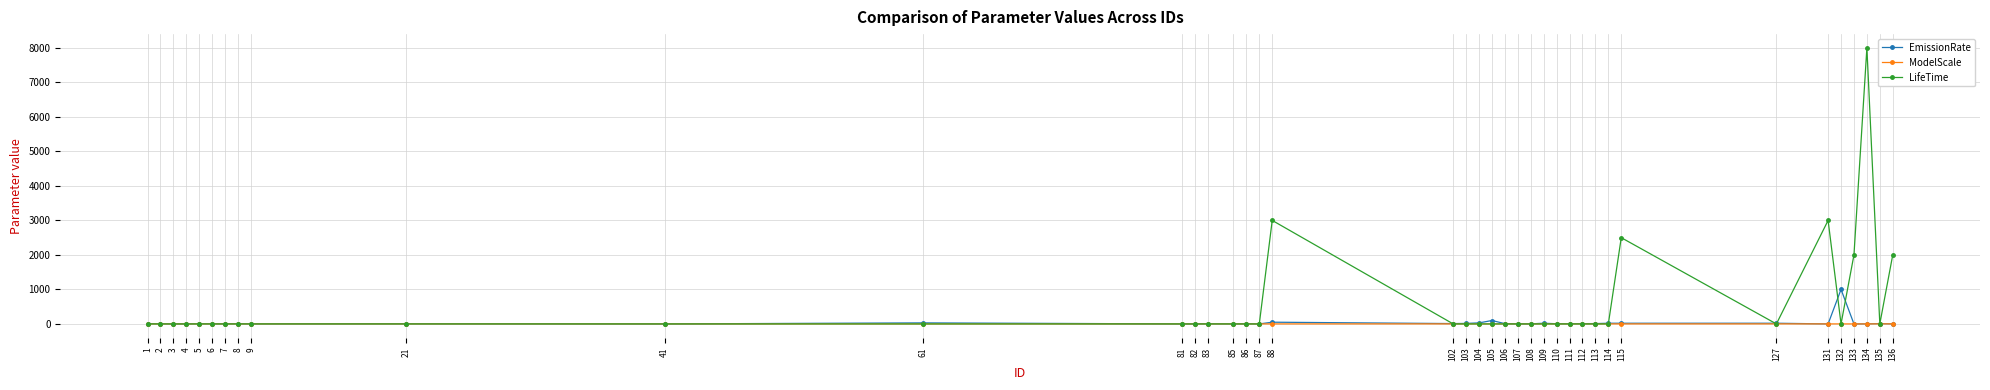

Is this an area chart (filled region under the line)?

No